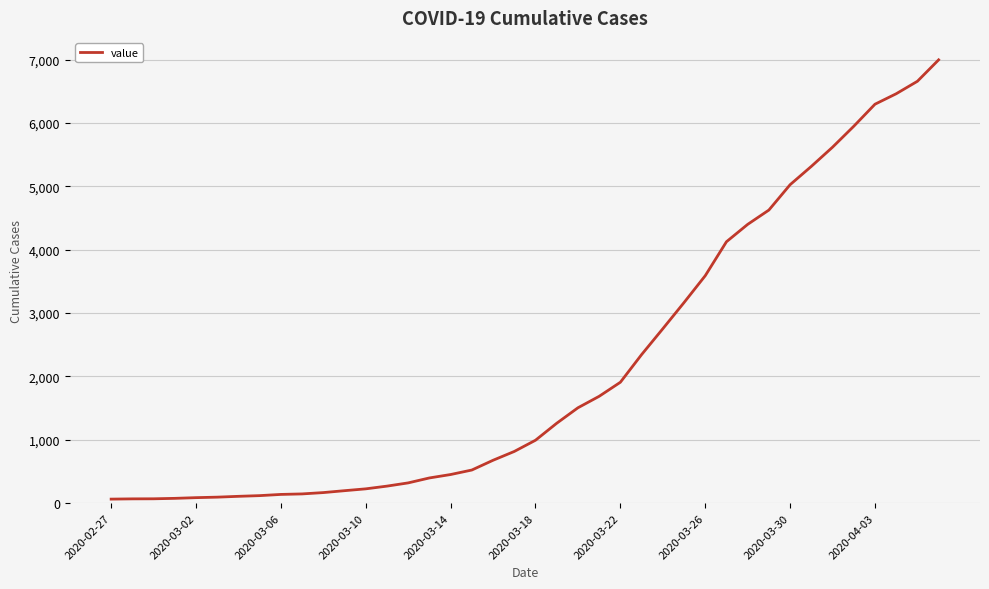

Does the chart have visible grid lines?

Yes